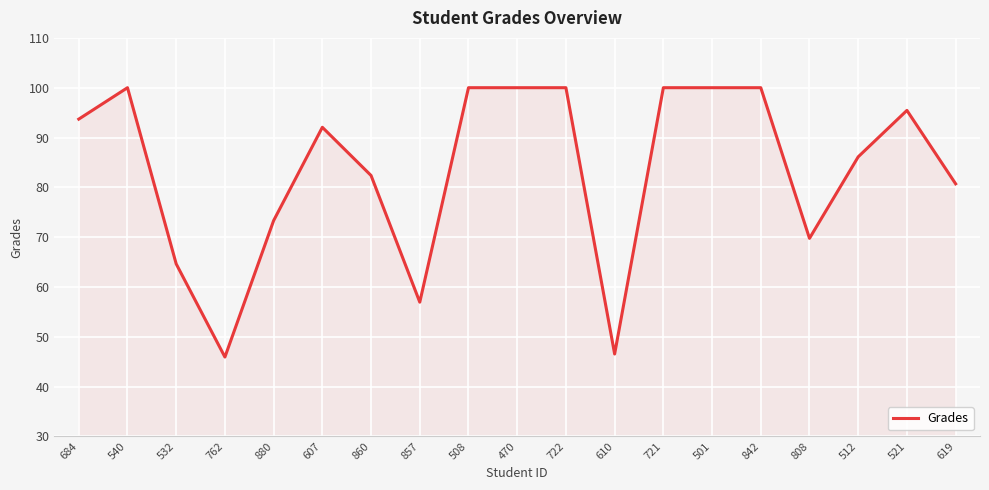

What is the smallest value displayed?

45.9